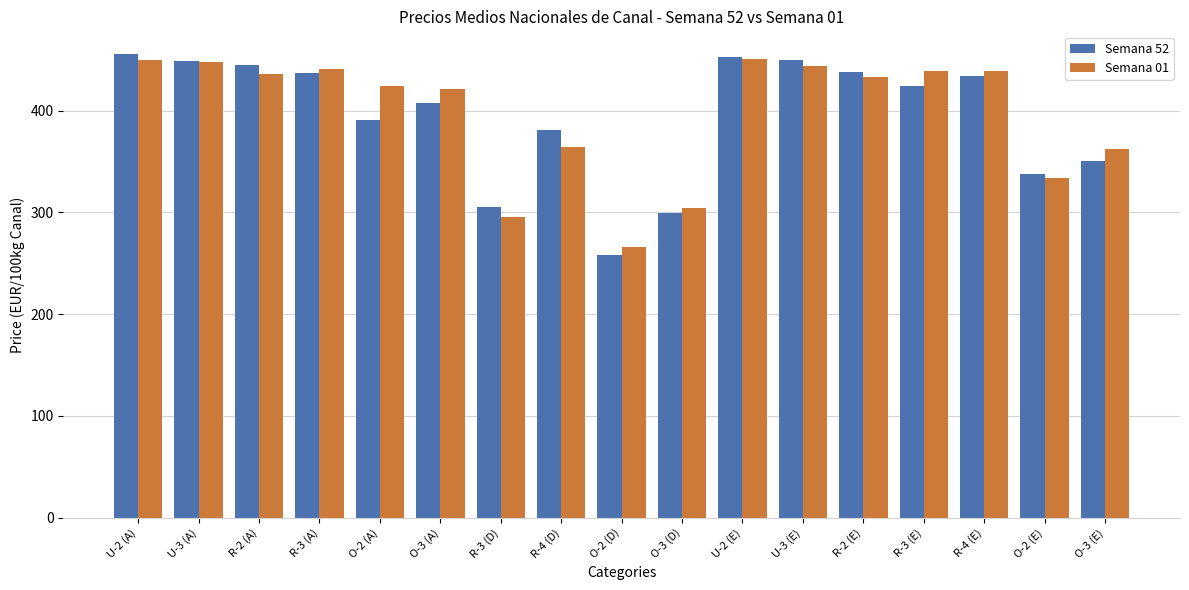

The Semana 01 series shows 440.8 at R-3 (A). True or false?

True